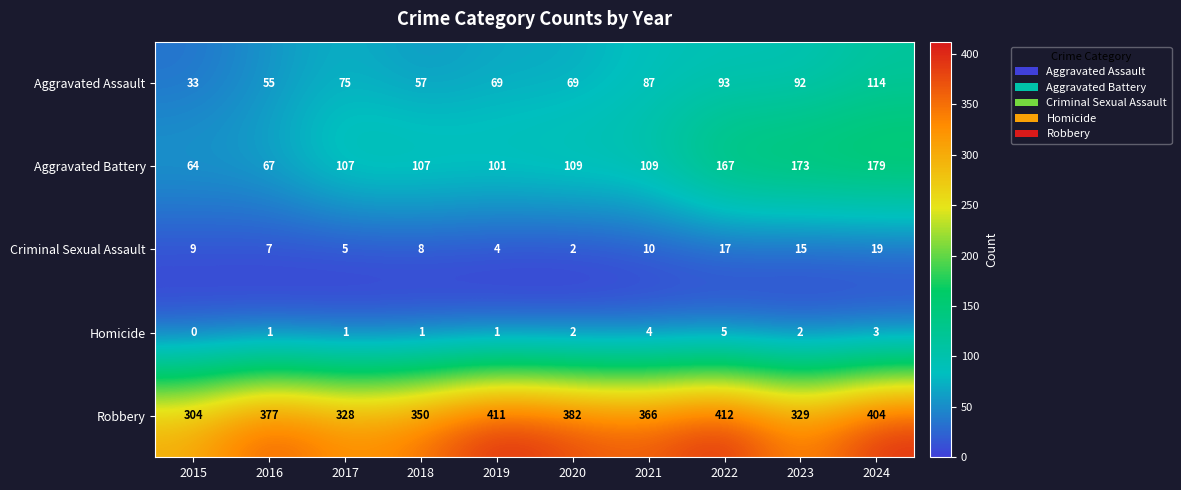

At which label is Criminal Sexual Assault closest to 10?

2021